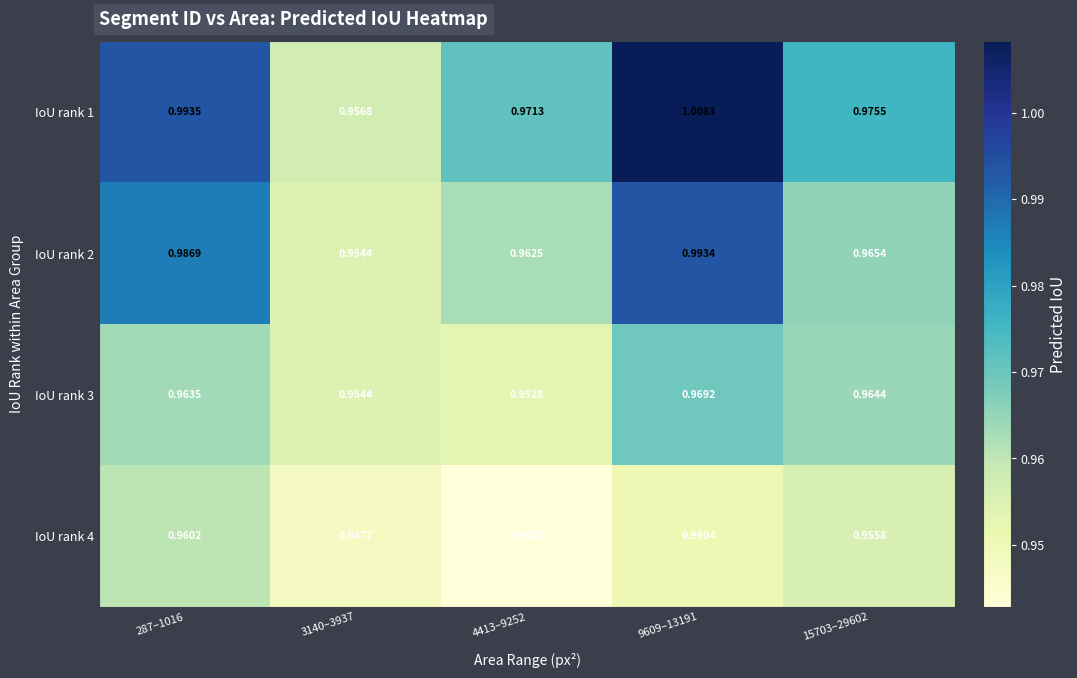

Count the number of categories in the chart.

5